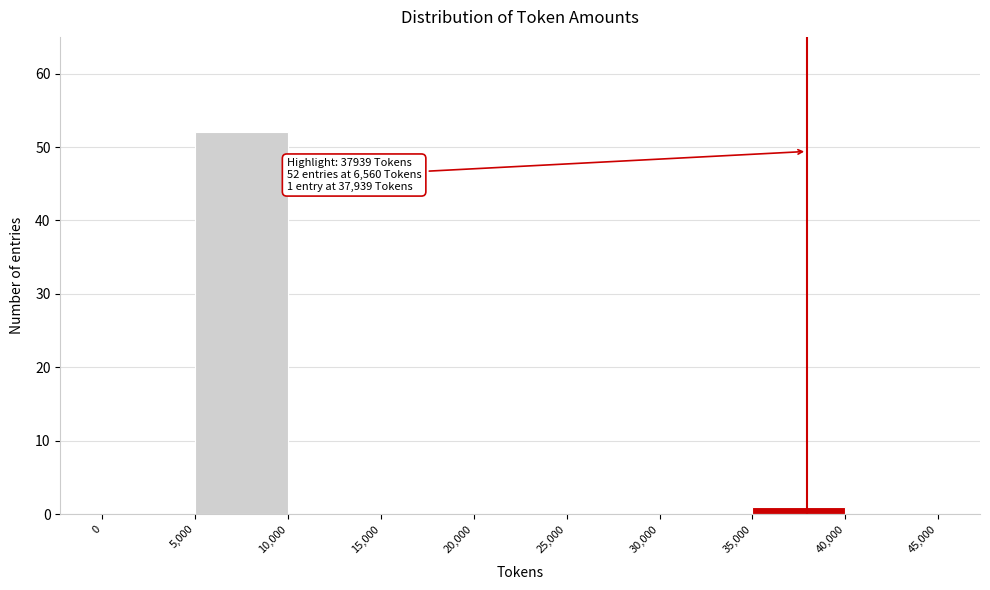

Which range on the x-axis has the tallest bar?

5,000 to 10,000